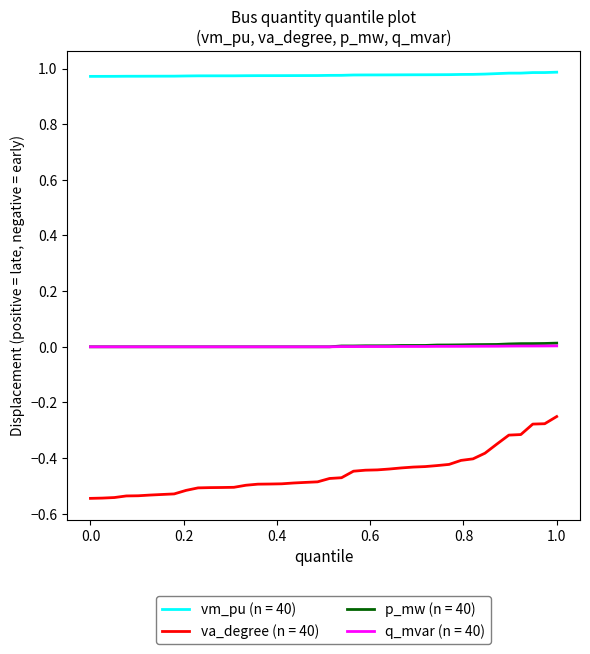

Which series has the largest total across all categories?

vm_pu (n = 40)